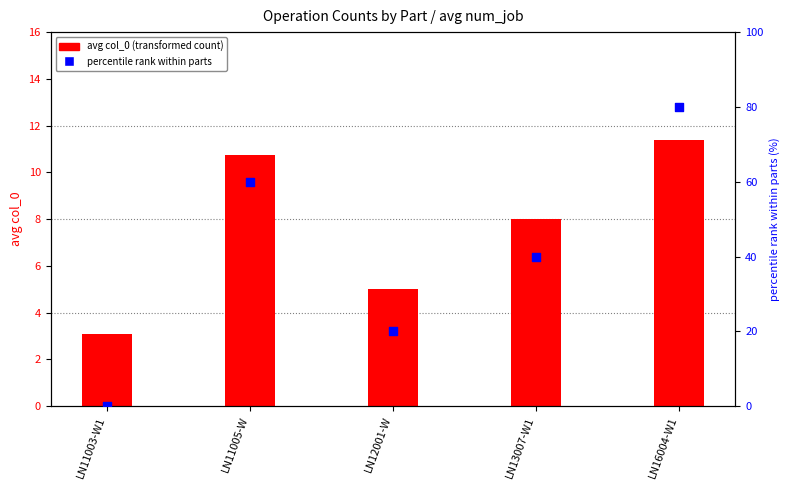

Is the value of percentile rank within parts at LN12001-W greater than the value of avg col_0 at LN12001-W?

Yes